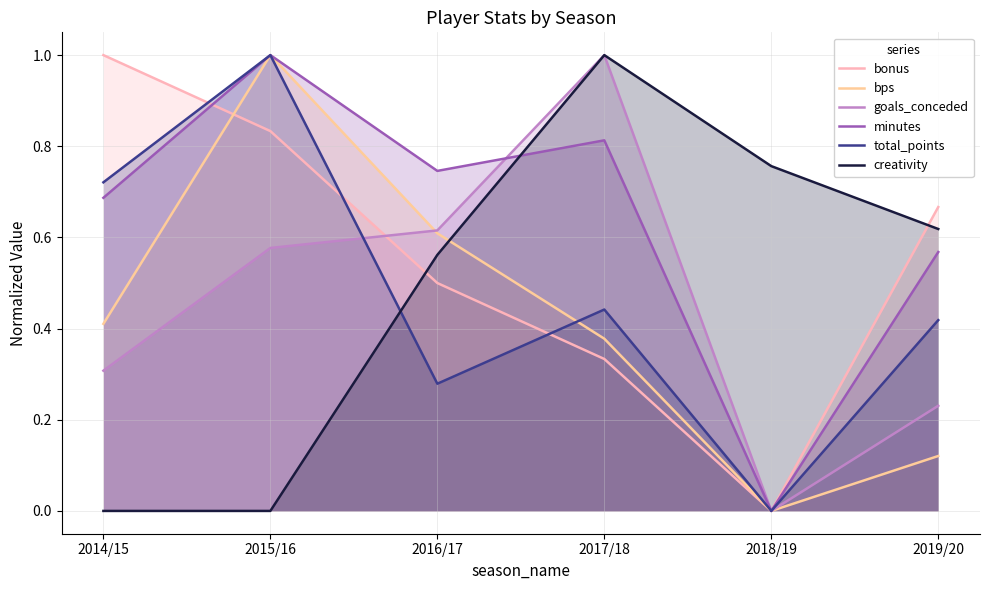

The value of creativity at 2017/18 is 0.2. True or false?

False